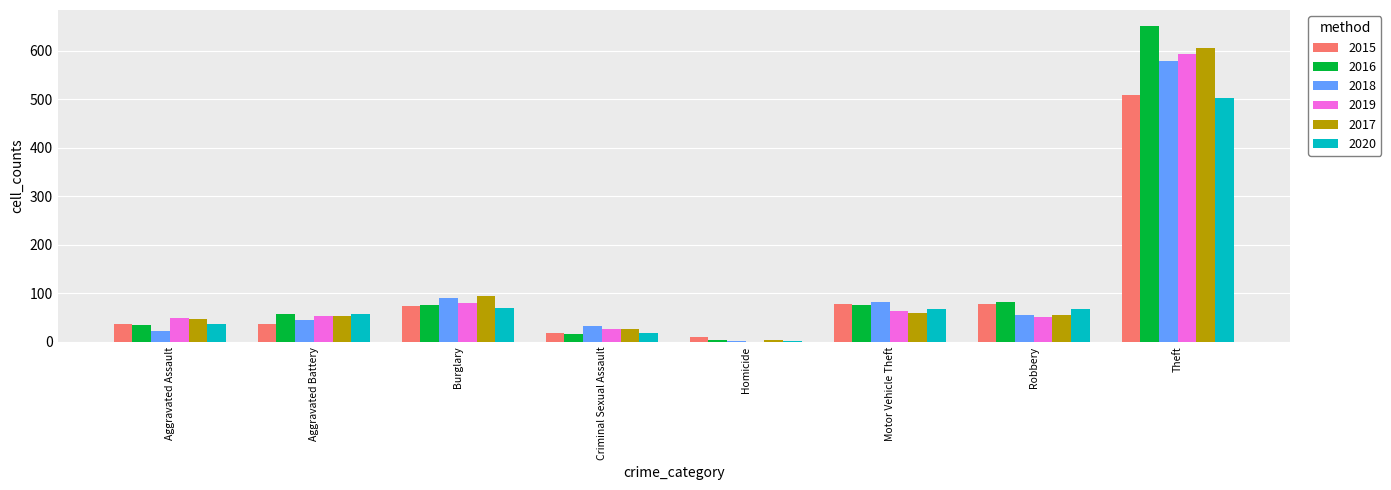

Which series has the largest total across all categories?

2016